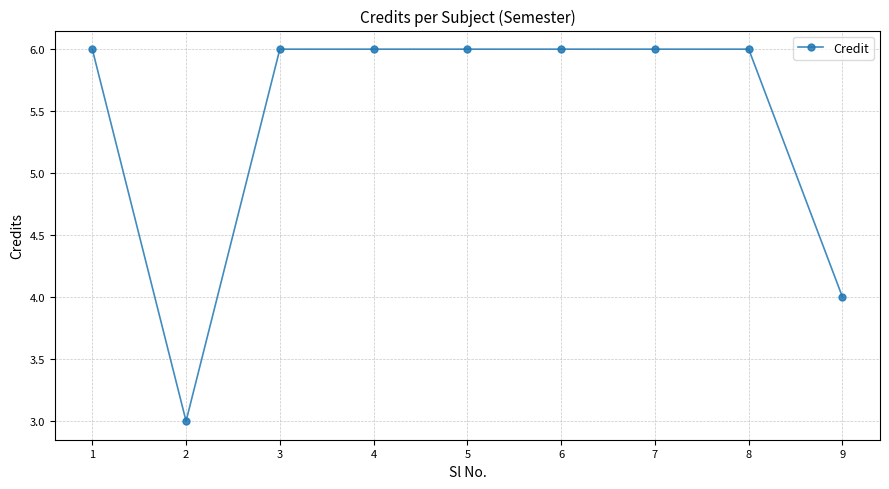

What is the value of the 6th point from the left?

6